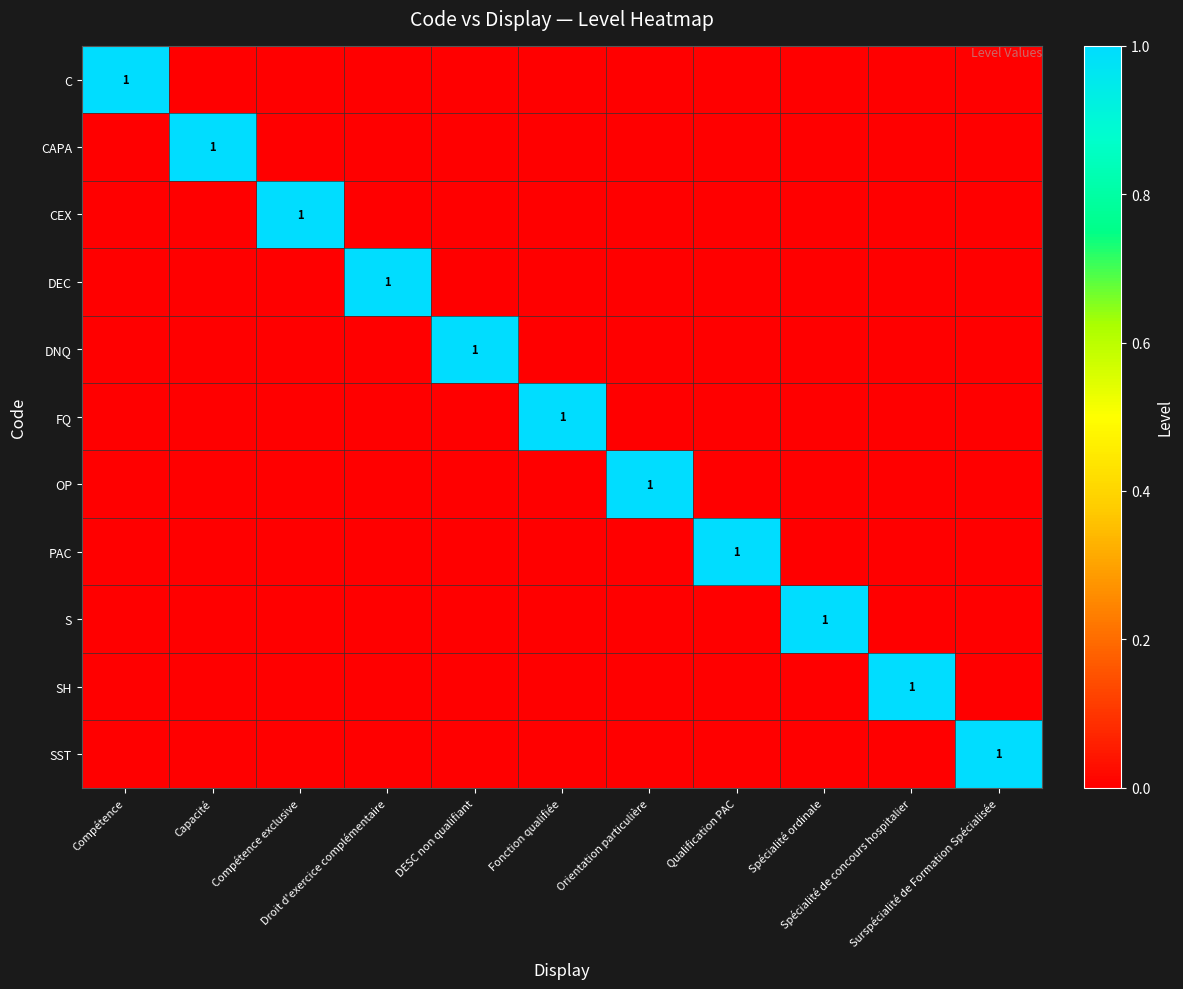

The SST series shows 1 at Orientation particulière. True or false?

False